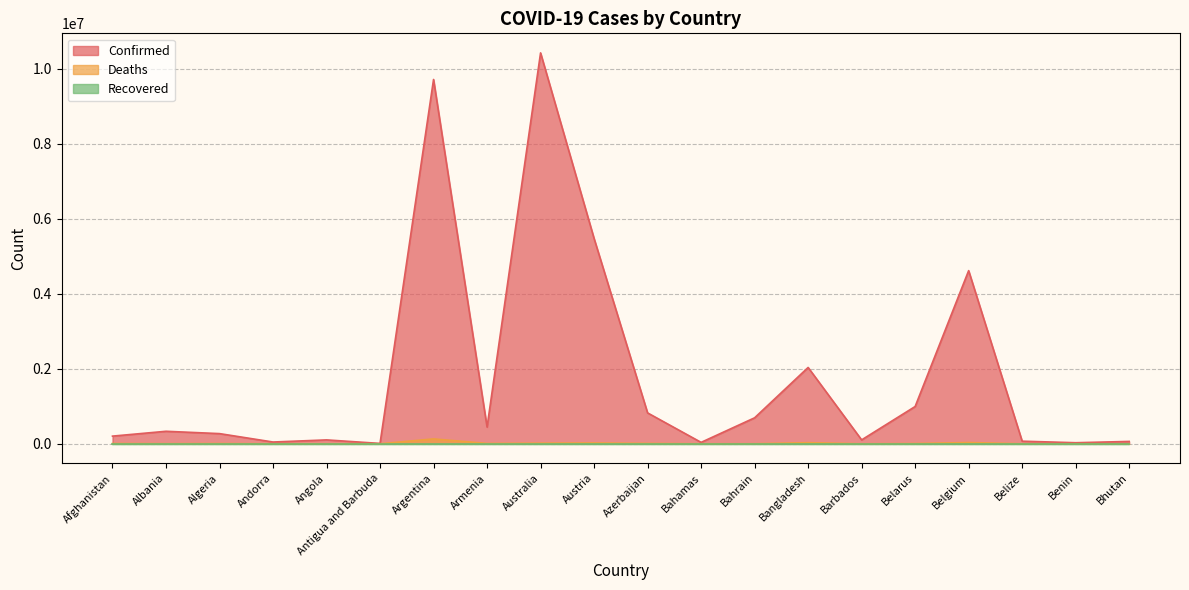

The Confirmed series shows 2035992 at Bangladesh. True or false?

True